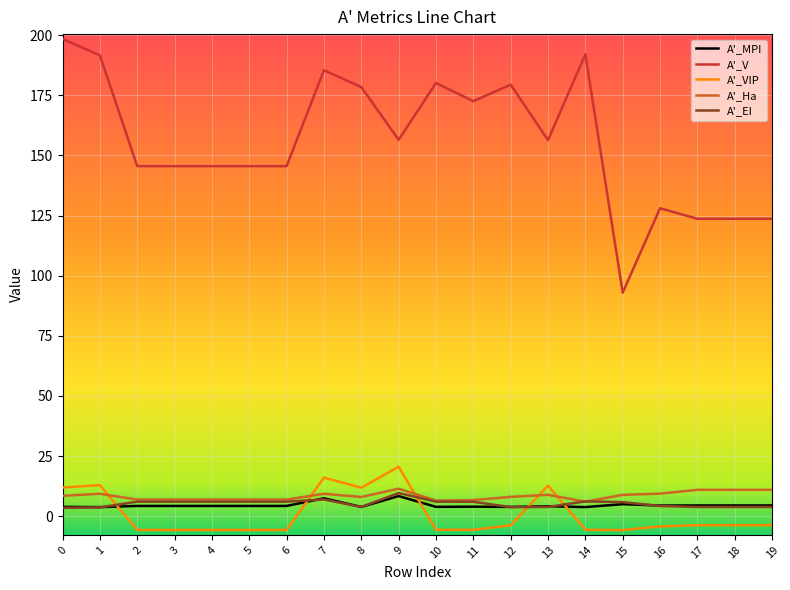

Which series changed the most between 11 and 12?

A'_V